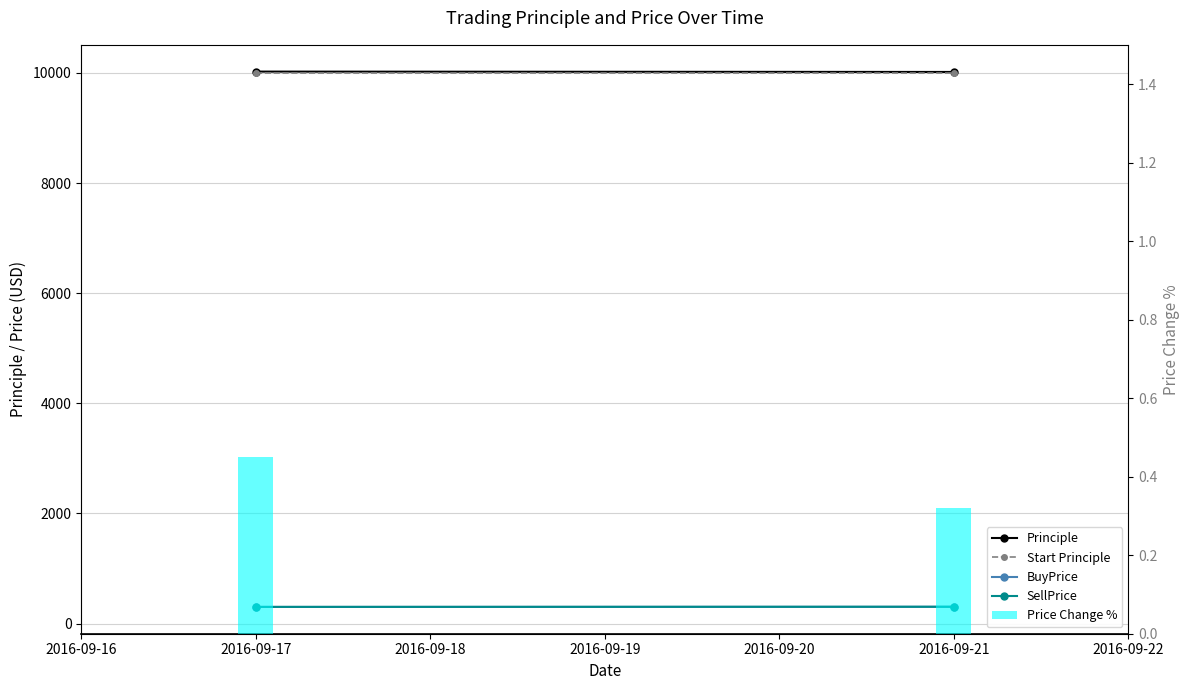

How many values in the BuyPrice series exceed 306?

1